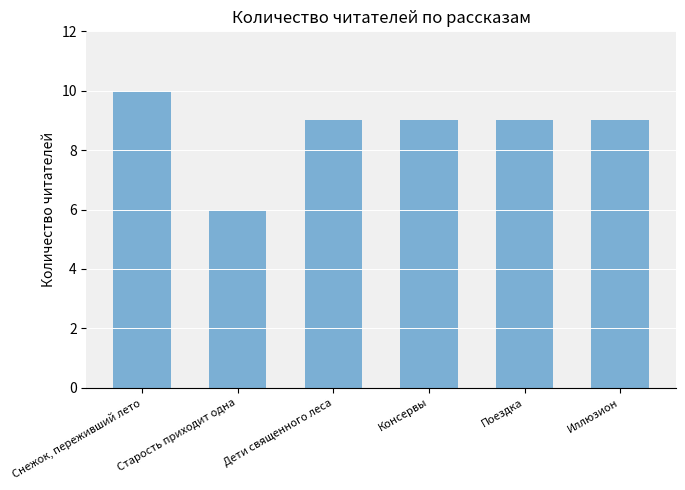

The value at Старость приходит одна is 6. True or false?

True